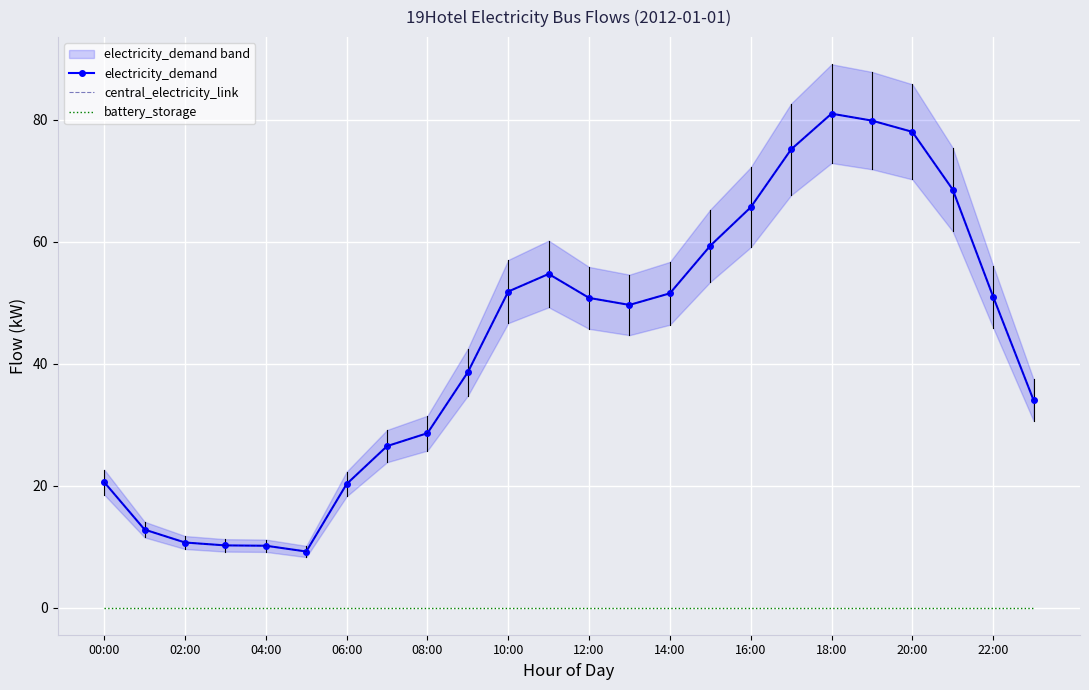

How many values in the central_electricity_link series exceed 50?

12